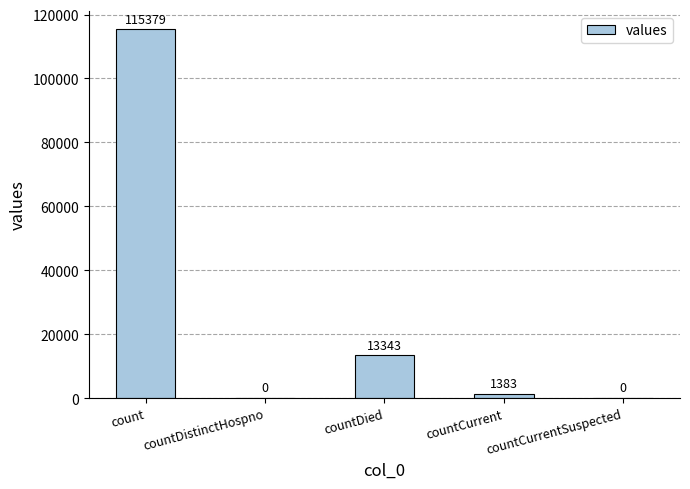

At which label is the value closest to 57689?

countDied